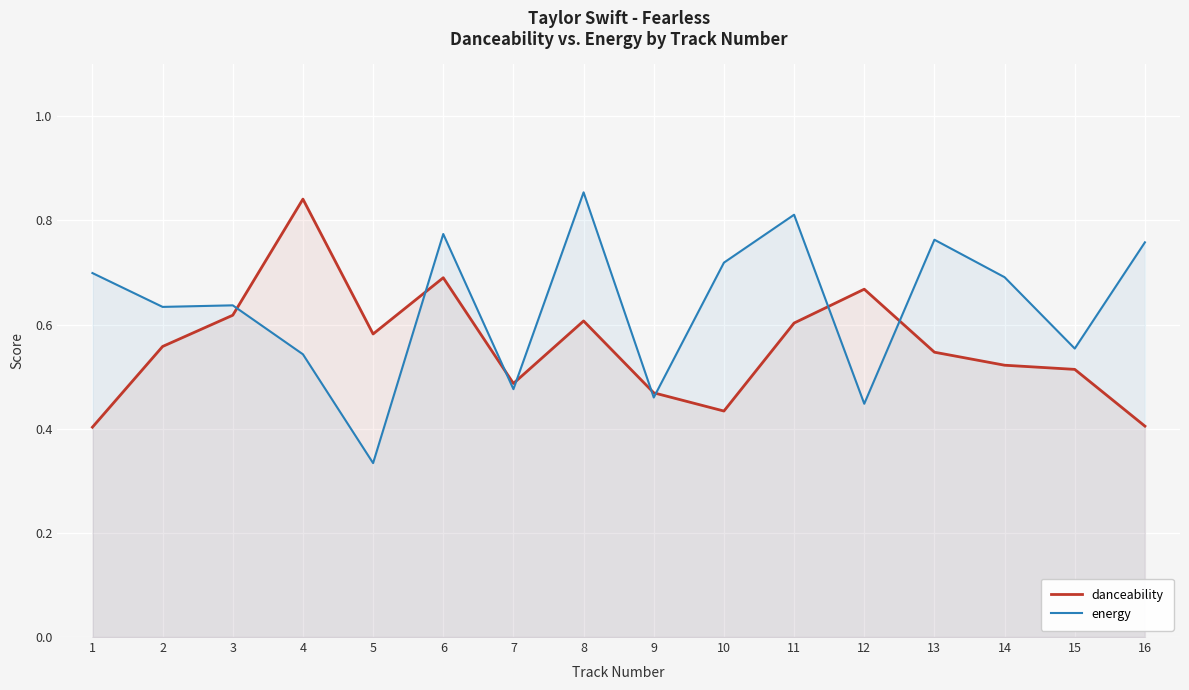

Count the energy values in the range 0 to 1.

16